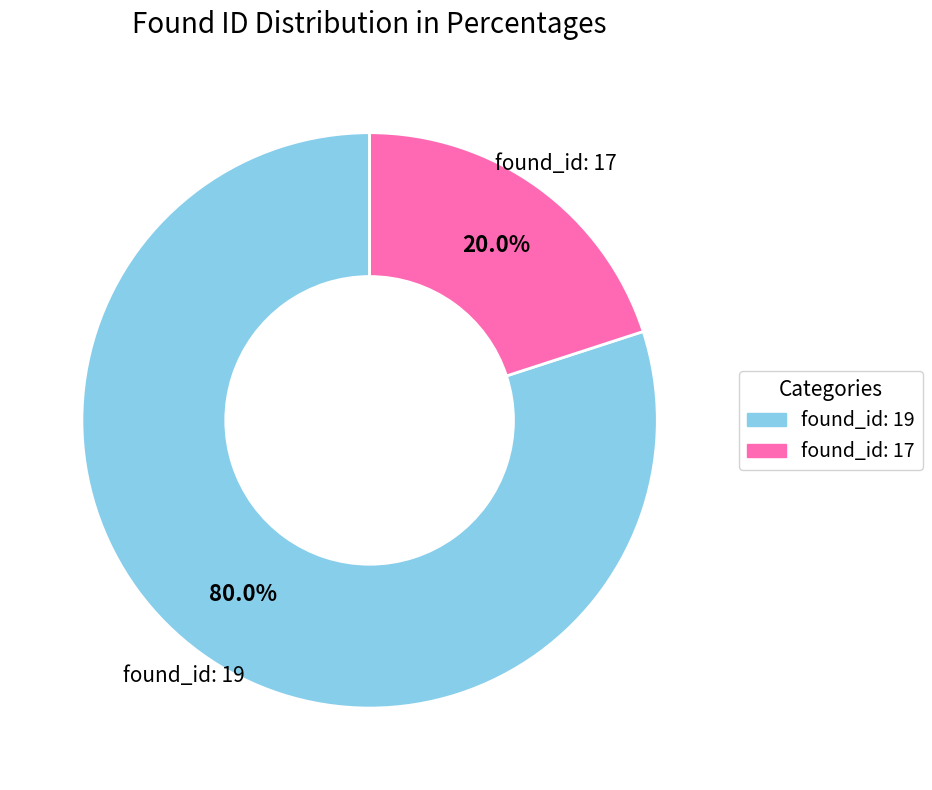

Is there any slice that represents more than half of the pie?

Yes